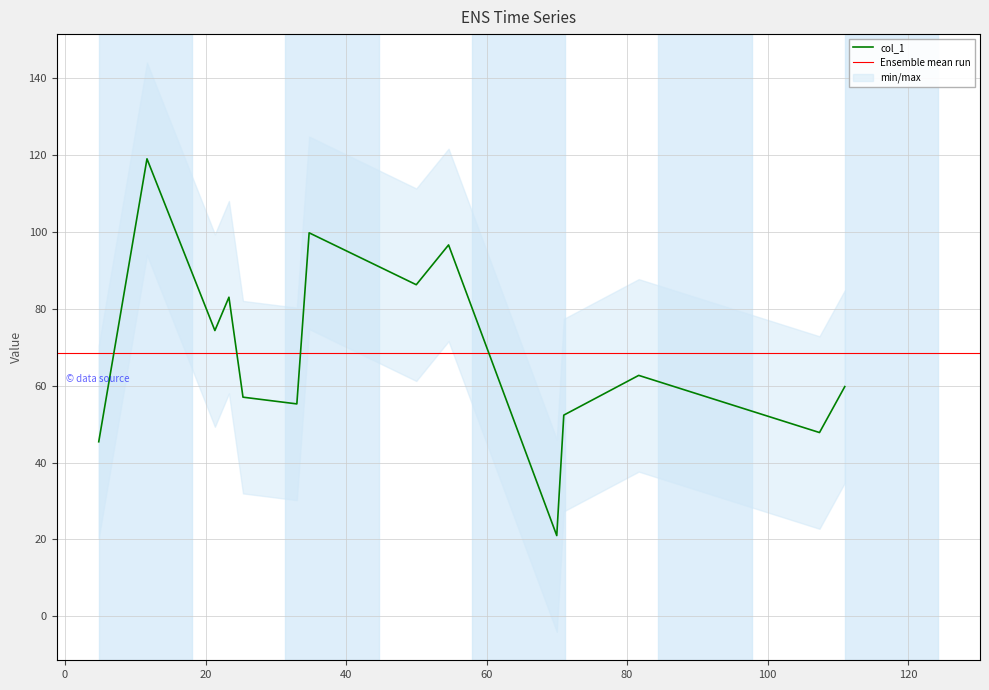

List the labels in order of value, largest first.

11.666666666666666, 34.75, 54.6, 50.0, 23.333333333333332, 21.333333333333332, 81.66666666666667, 111.0, 25.333333333333332, 33.0, 71.0, 107.4, 4.8, 70.0